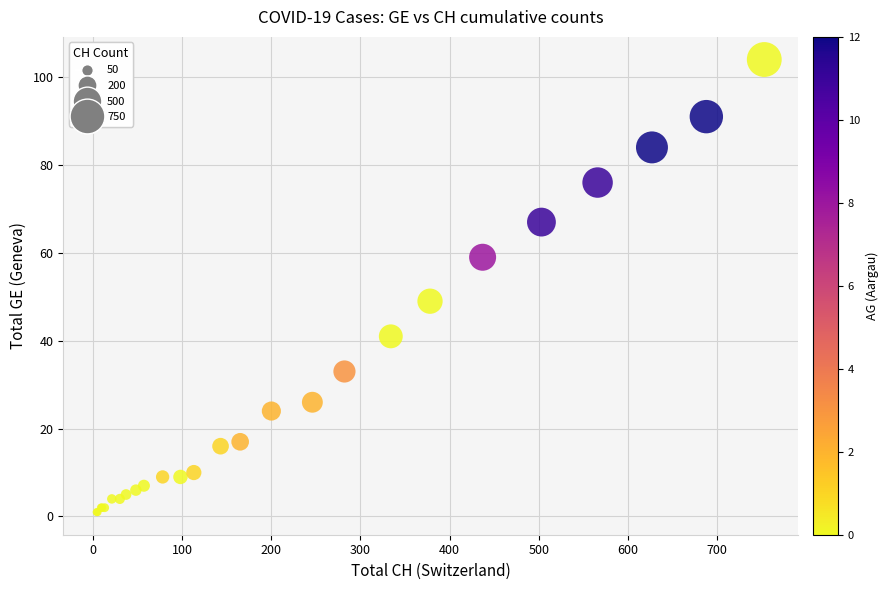

What Y value in the scatter plot is closest to 52?

49